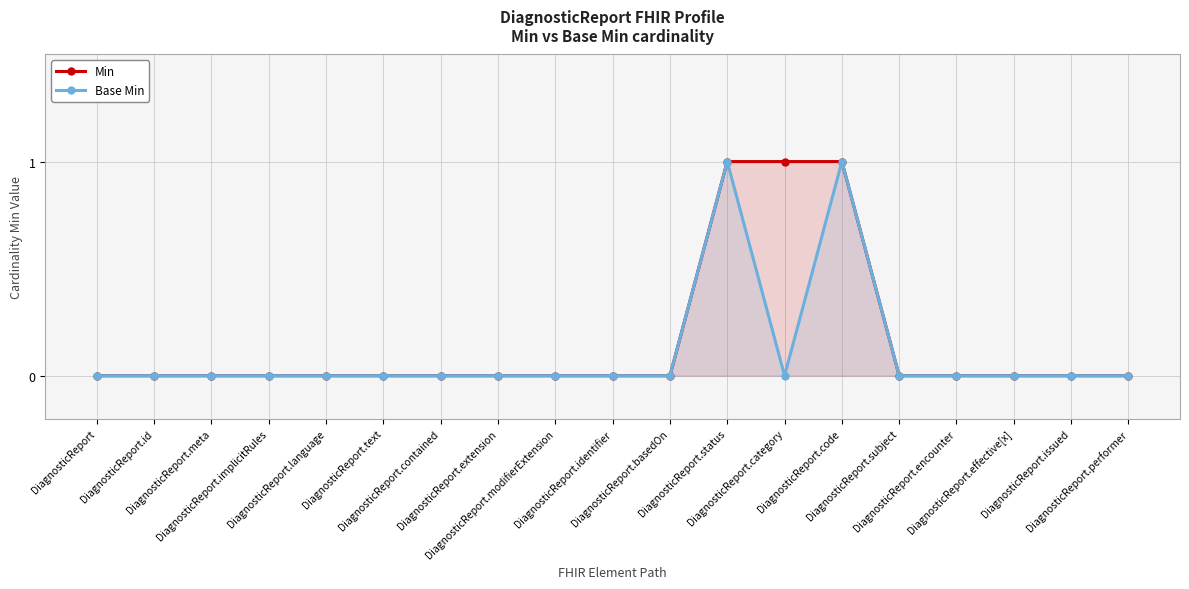

How many Min values are between 0 and 1?

19